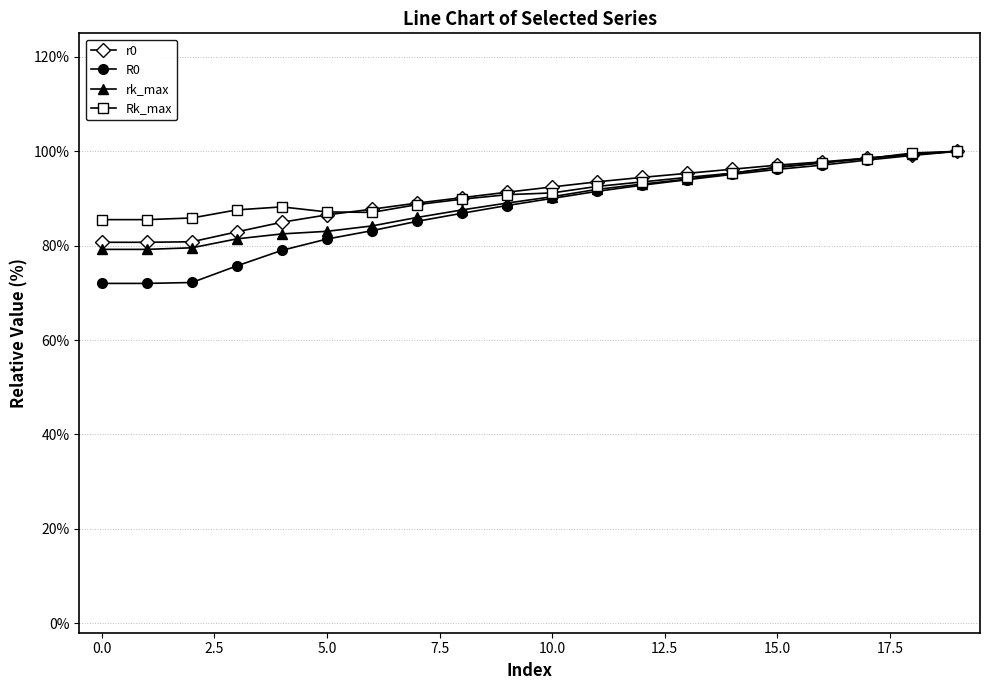

What is the highest value of the rk_max series?

100.0